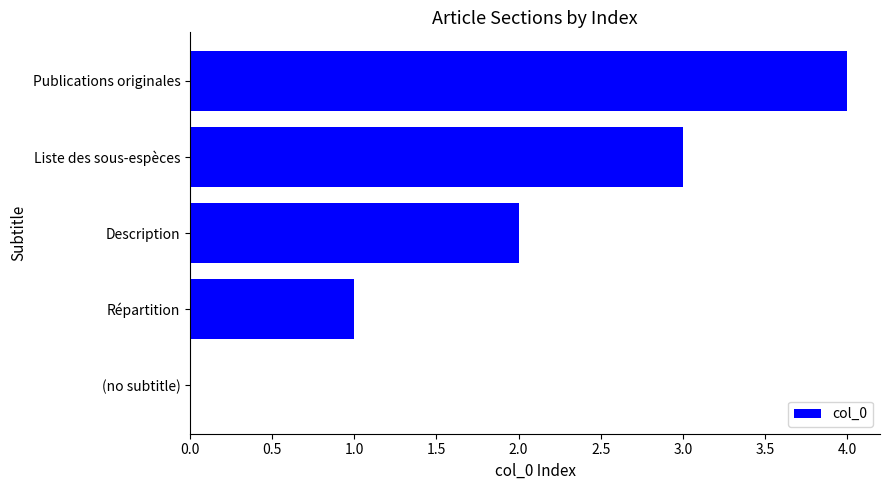

What is the greatest value displayed?

4